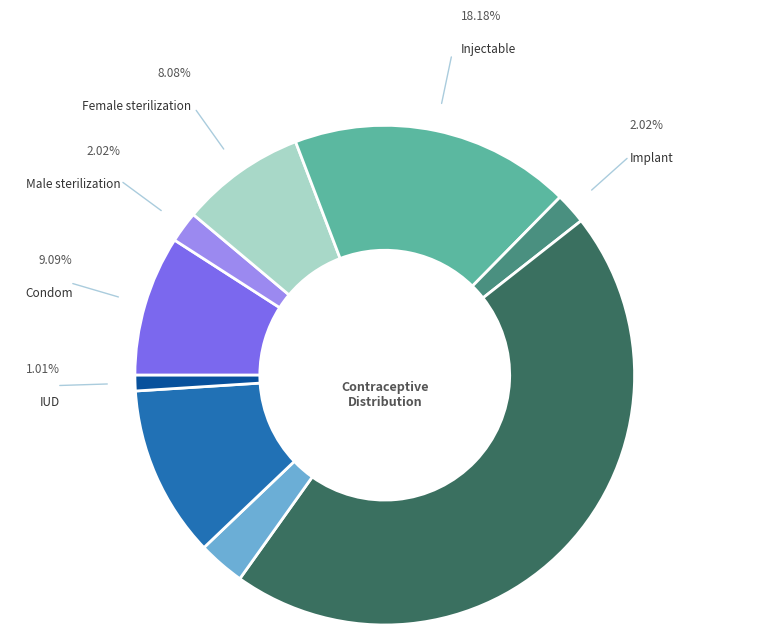

Is there any slice that represents more than half of the pie?

No